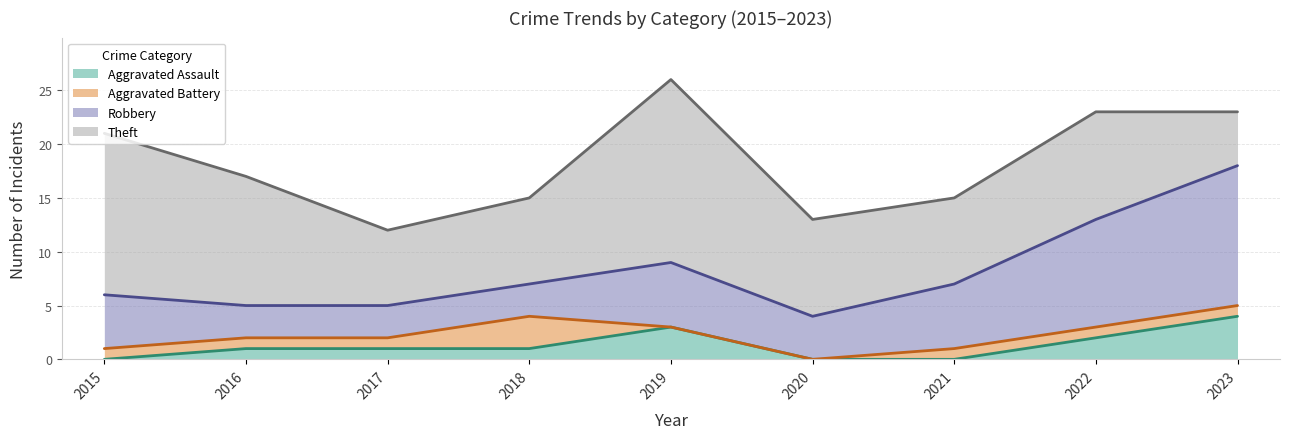

True or false: Theft and Aggravated Battery intersect in this chart.

False